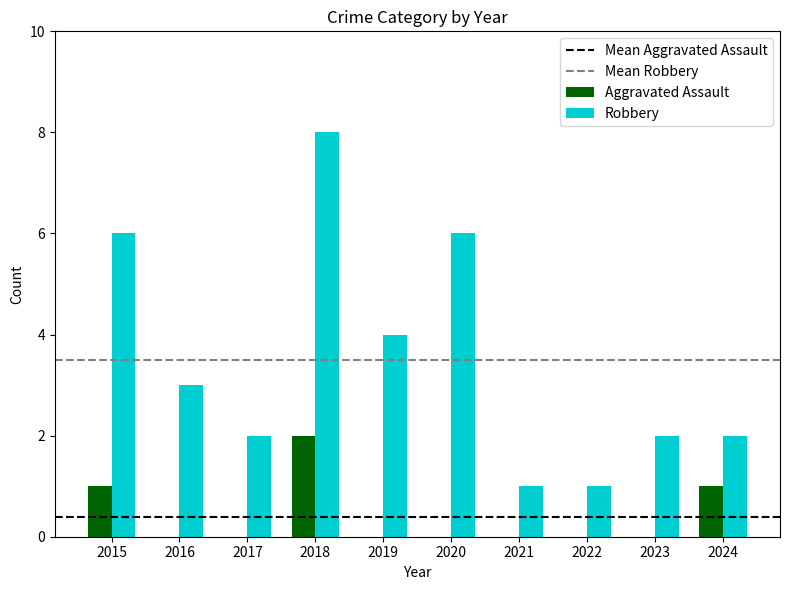

Reading left to right, list all the values displayed in this chart.

Aggravated Assault: 1	0	0	2	0	0	0	0	0	1
Robbery: 6	3	2	8	4	6	1	1	2	2